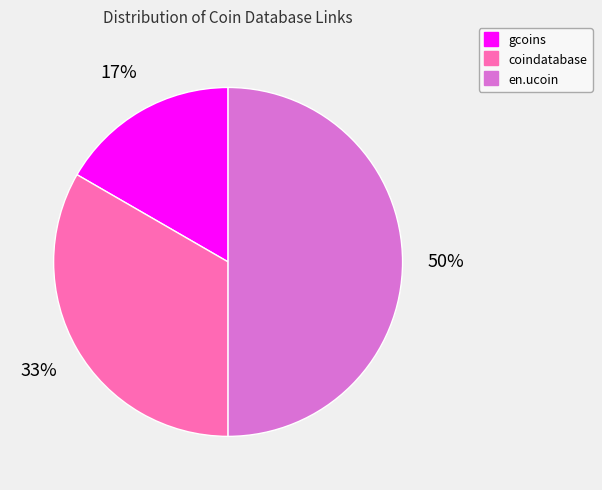

Which has a higher value, gcoins or coindatabase?

coindatabase